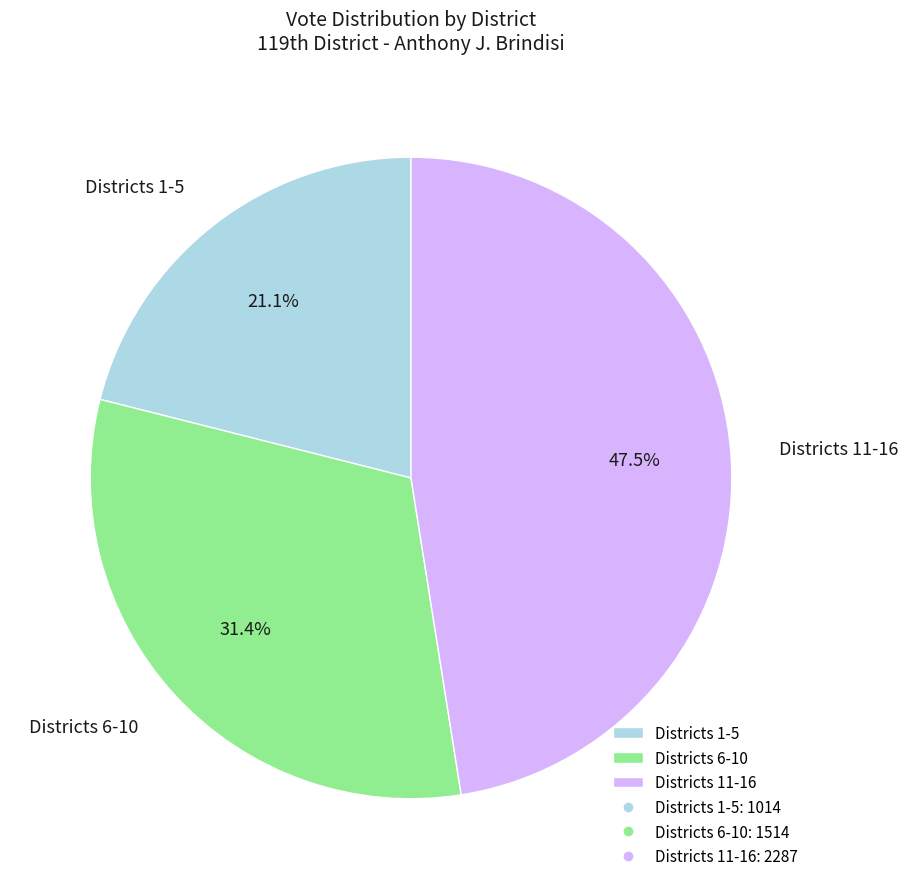

Between Districts 11-16 and Districts 6-10, which is larger?

Districts 11-16